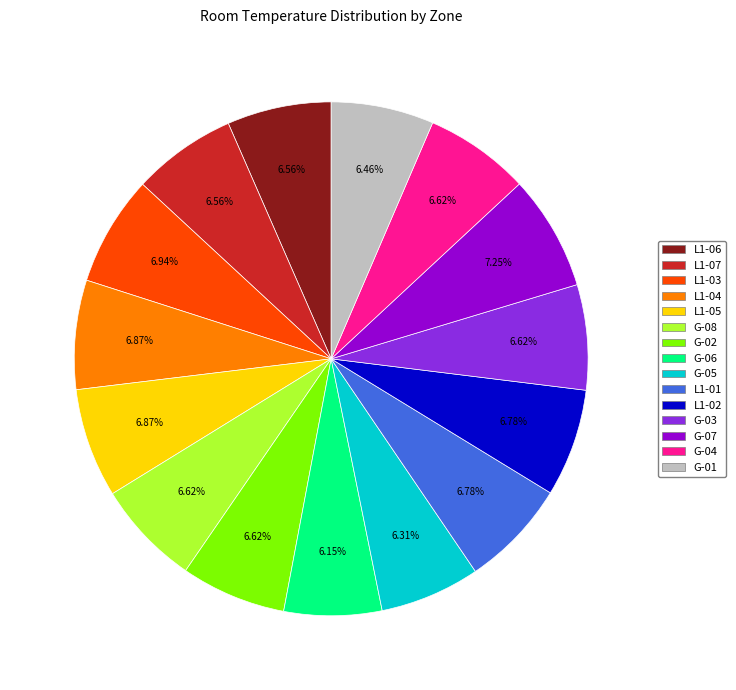

Combined, do G-06 and G-07 account for over 50%?

No